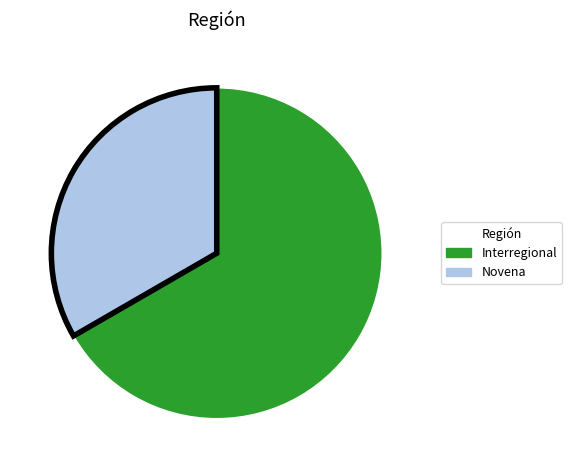

What is the smallest slice in the pie chart?

Novena